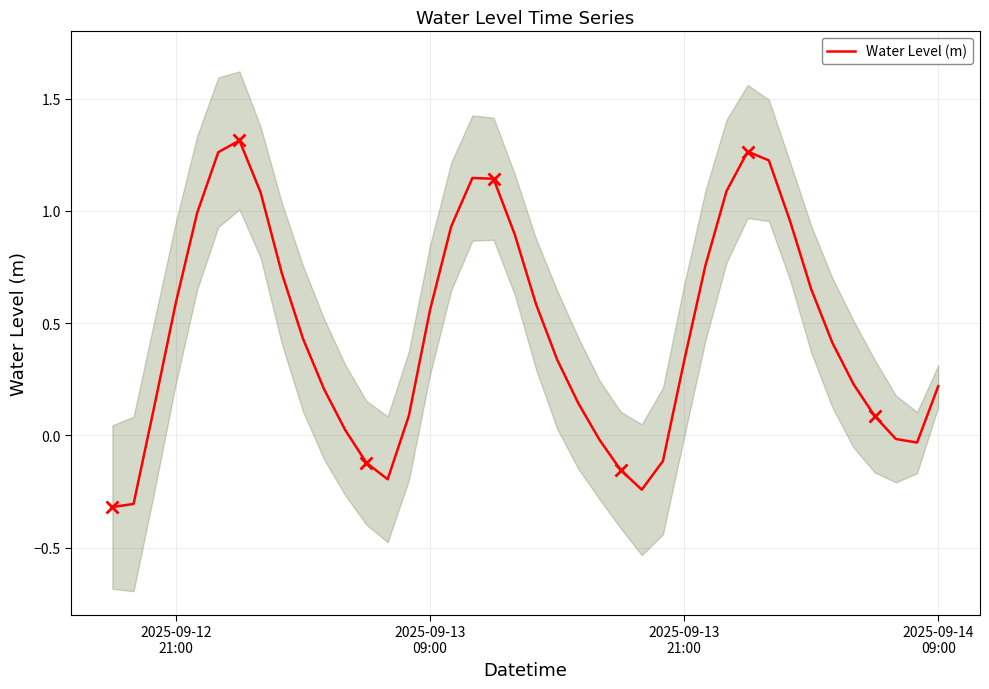

How many points are lower than both their immediate neighbors (excluding endpoints)?

3